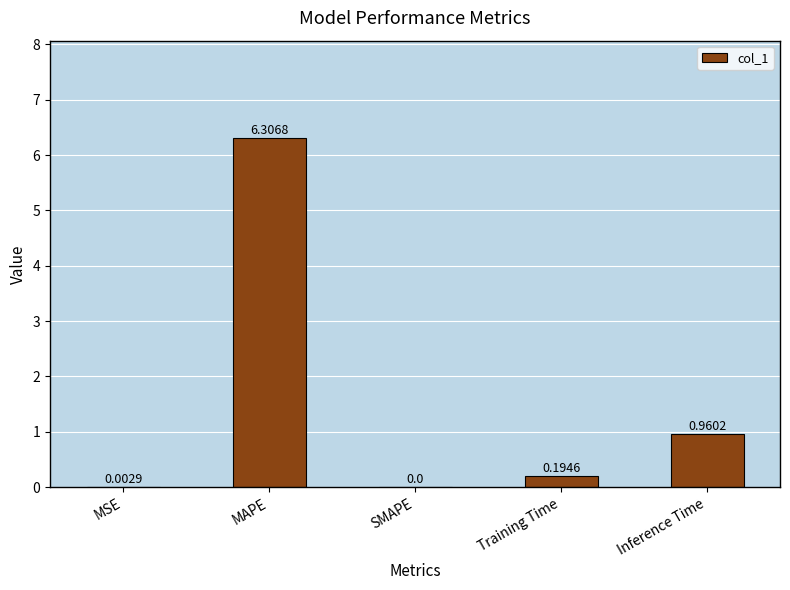

What is the sum of all values?

7.5